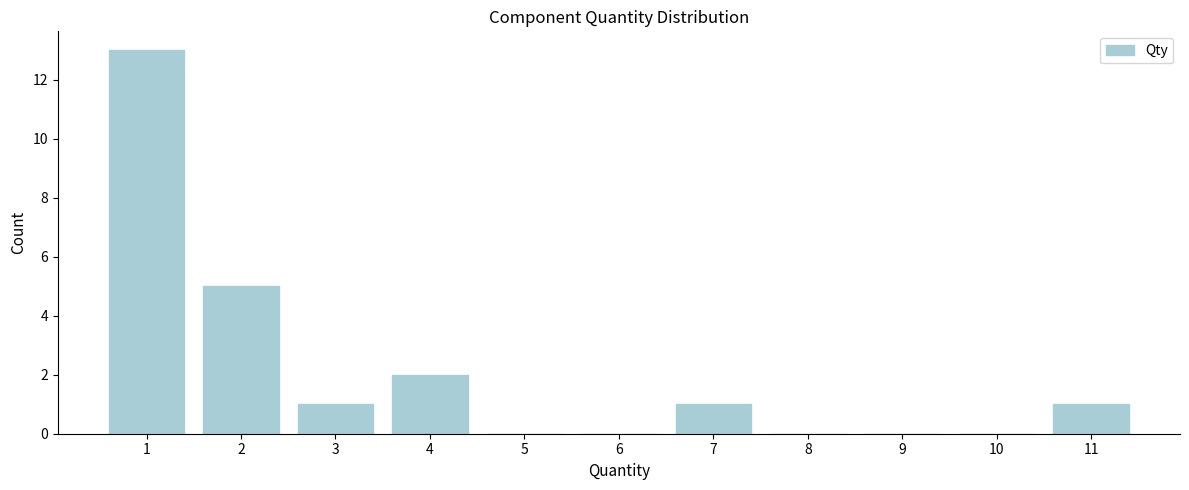

Reading left to right, list all the values displayed in this chart.

1=13	2=5	3=1	4=2	5=0	6=0	7=1	8=0	9=0	10=0	11=1